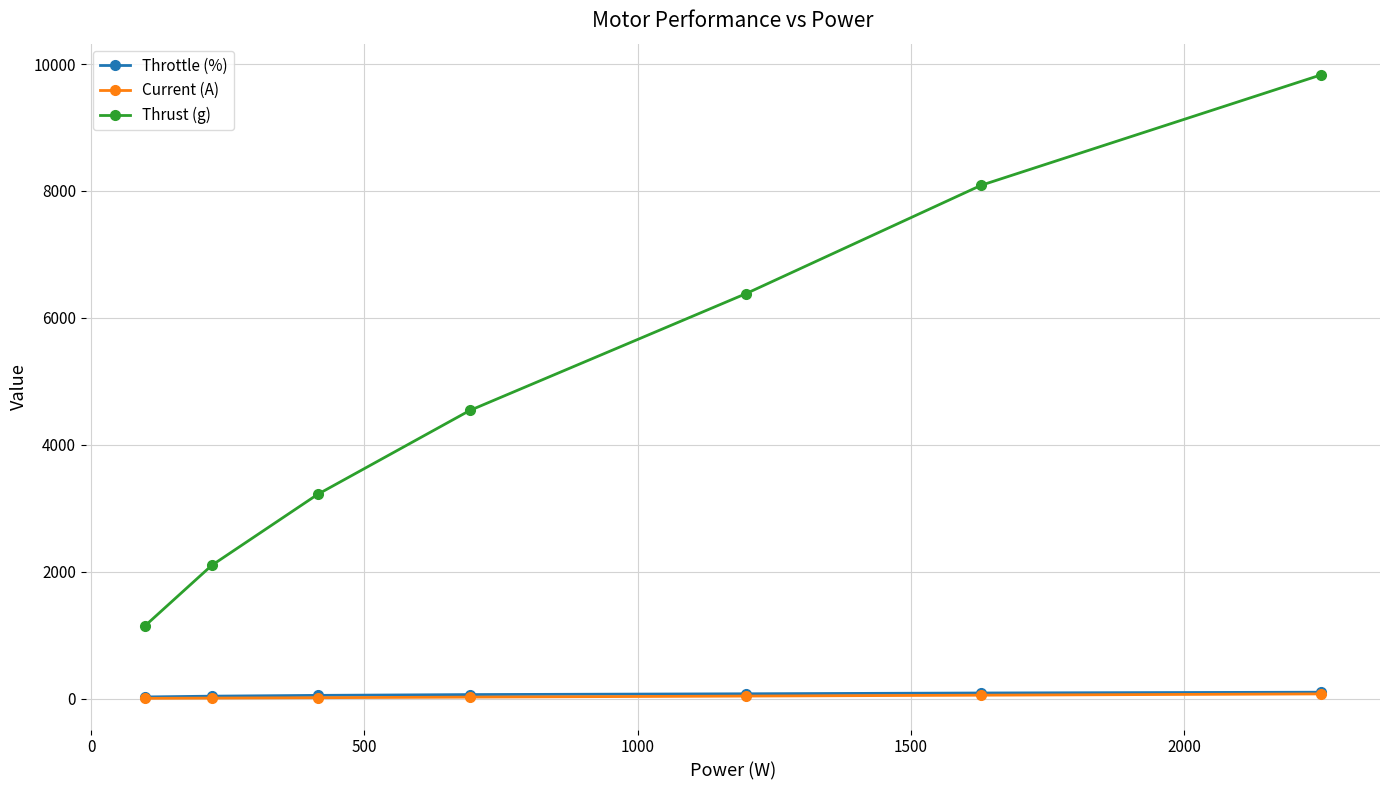

What is the maximum value shown in the chart?

9830.0